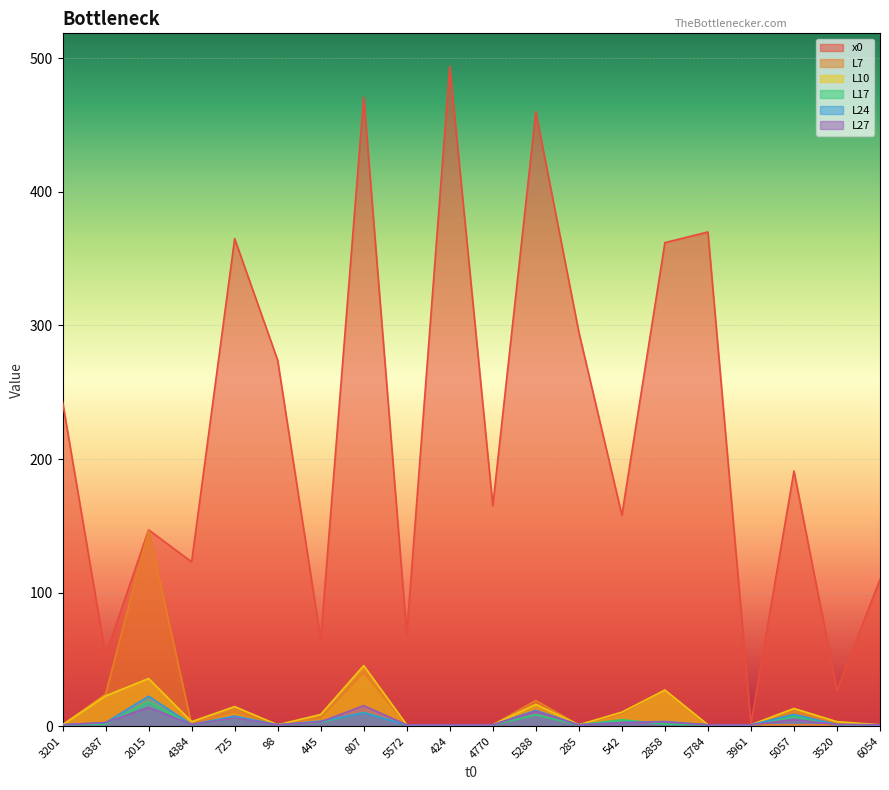

Between 5572 and 5784, which series saw the biggest shift?

x0